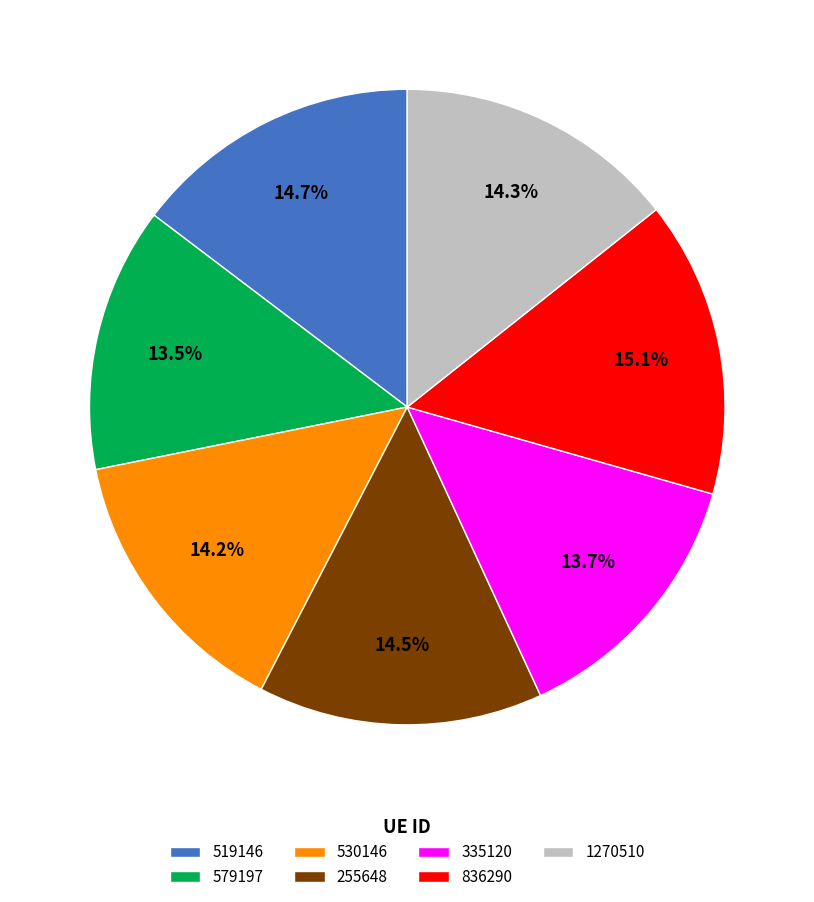

Is there a majority slice in this chart?

No